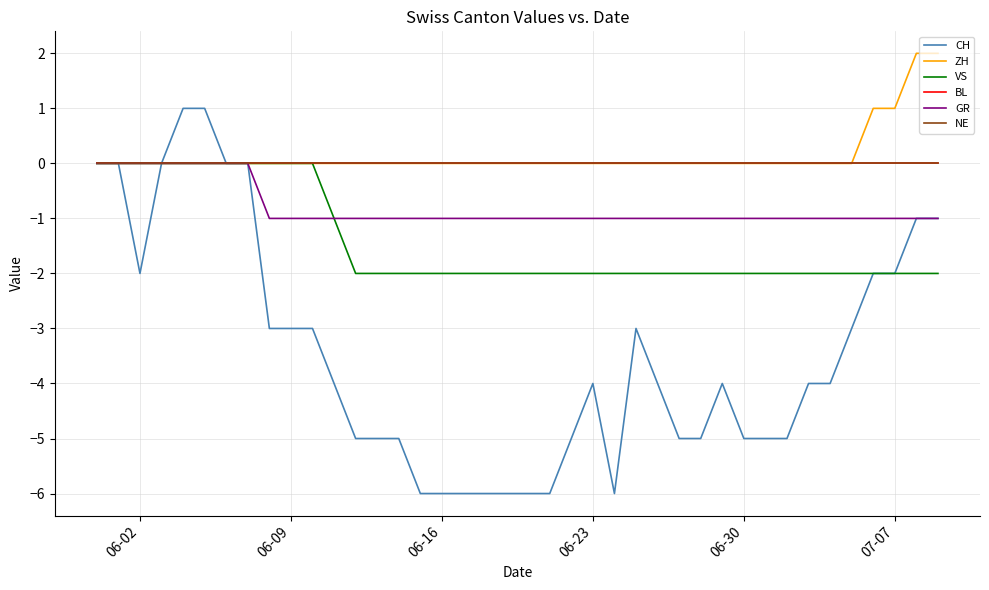

Does the chart display data point markers on the line(s)?

No